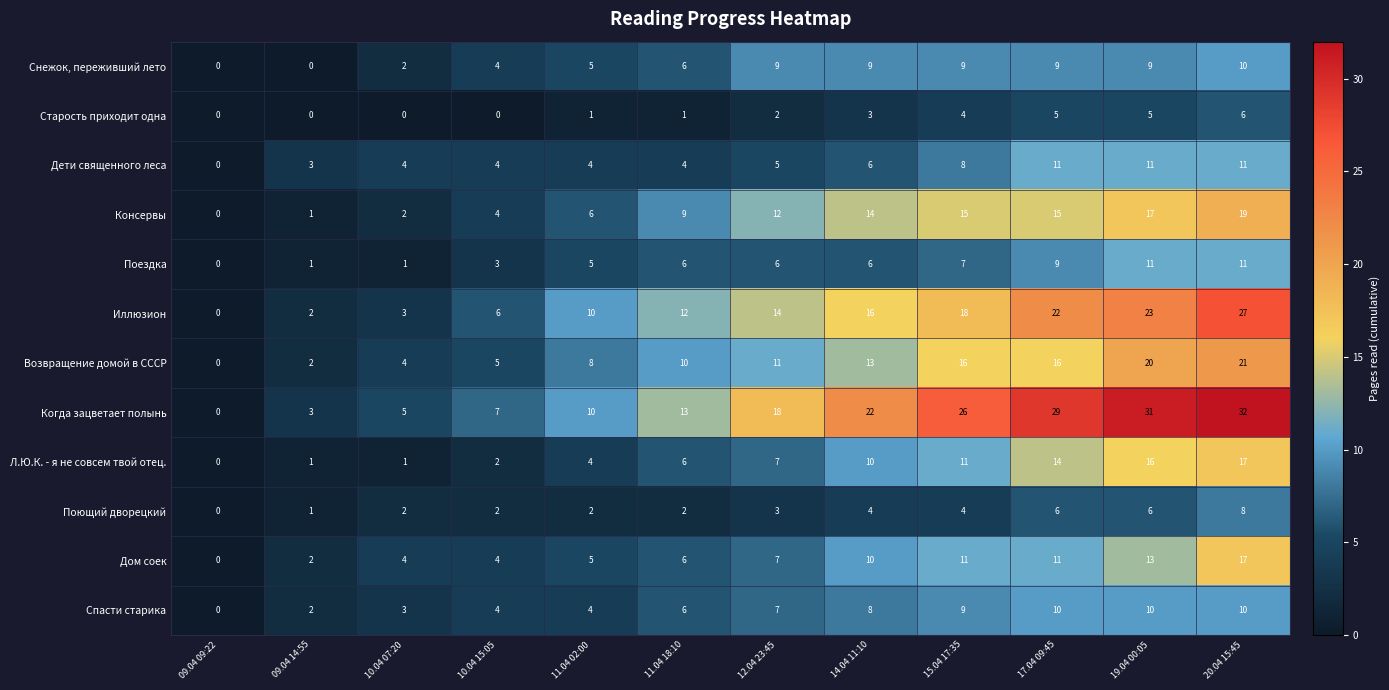

What is the spread (max minus min) of values at 10.04 07:20?

5